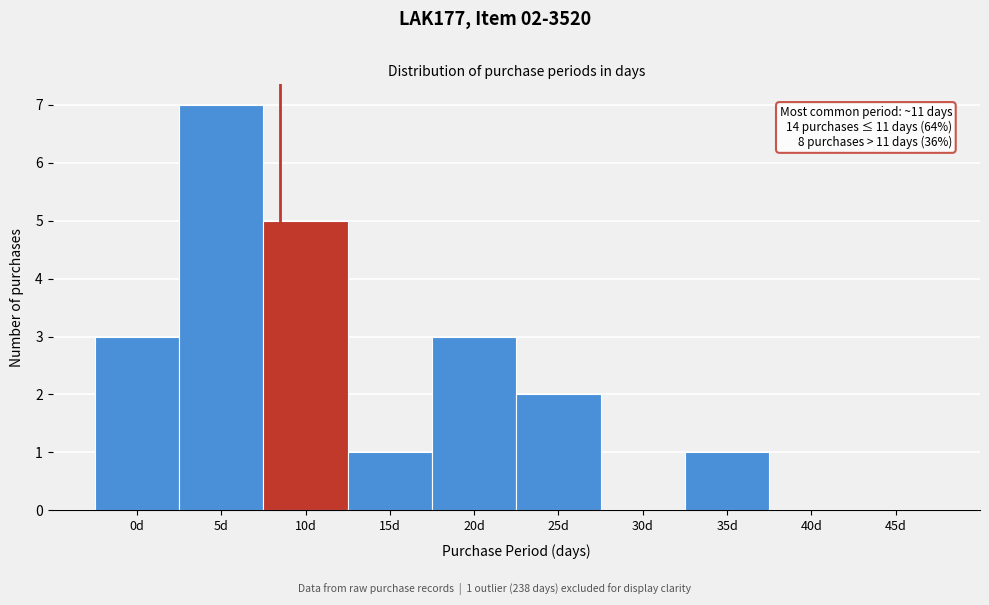

Reading left to right, transcribe all the data shown in this chart.

0d=3	5d=7	10d=5	15d=1	20d=3	25d=2	30d=0	35d=1	40d=0	45d=0